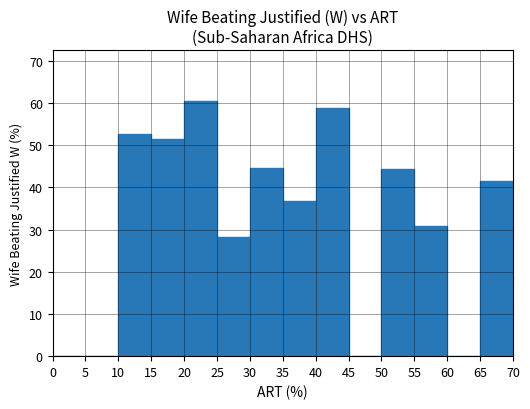

What is the change in value from 40 to 65?

-17.5